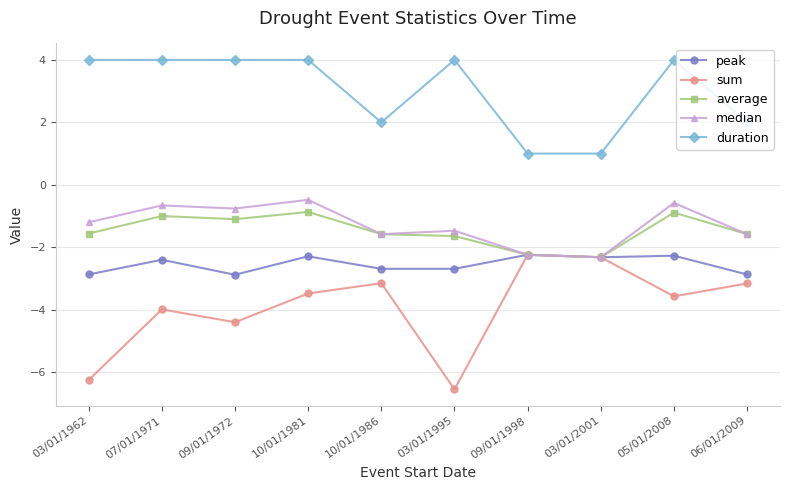

What is the label of the 5th point from the right?

03/01/1995